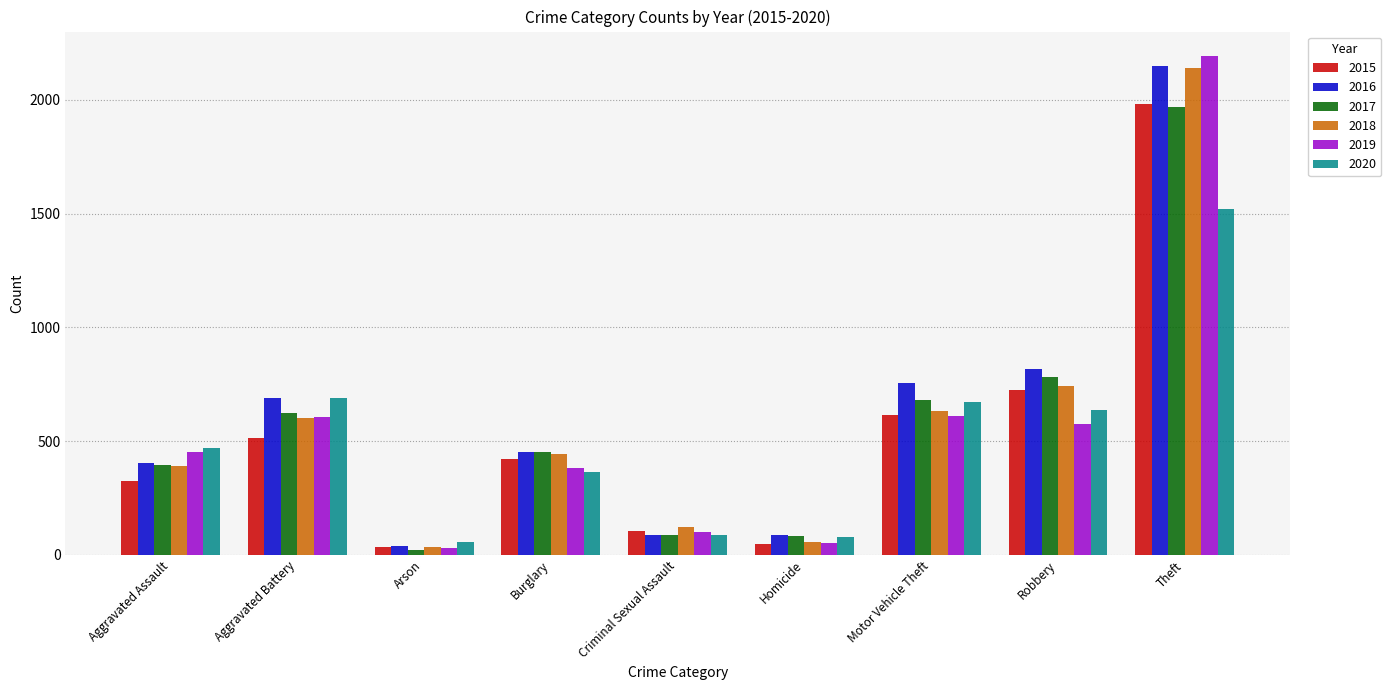

Is it true that 2015 equals 422 at Burglary?

True